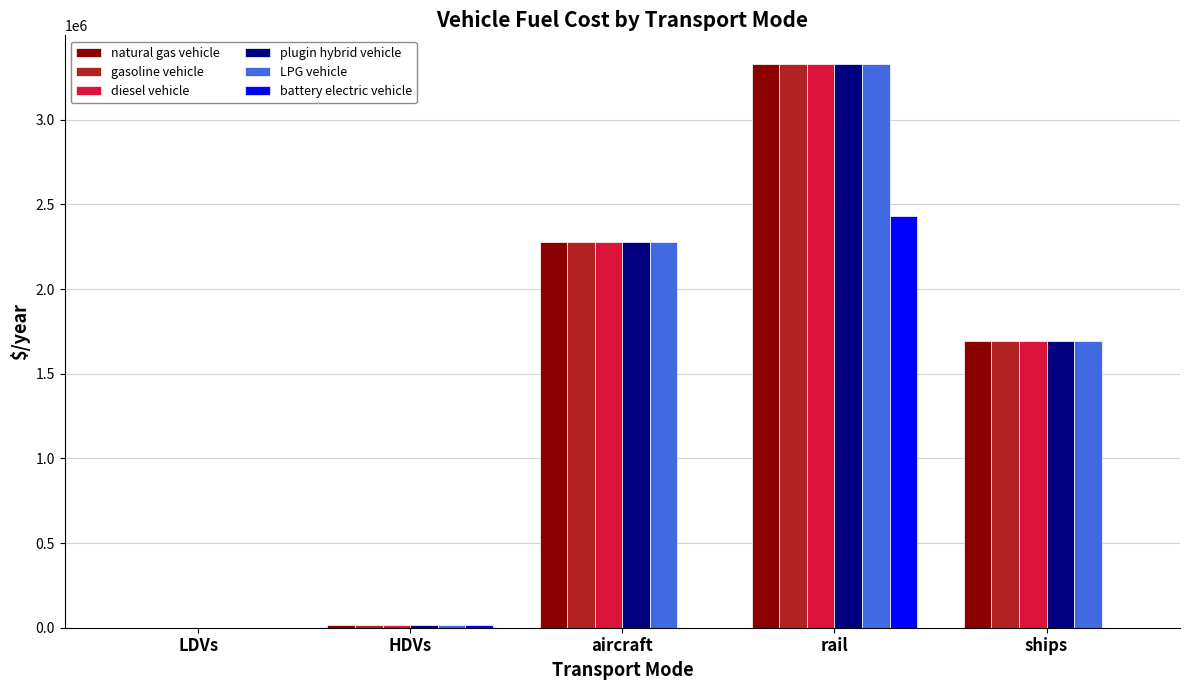

What is the highest value of the diesel vehicle series?

3332119.7